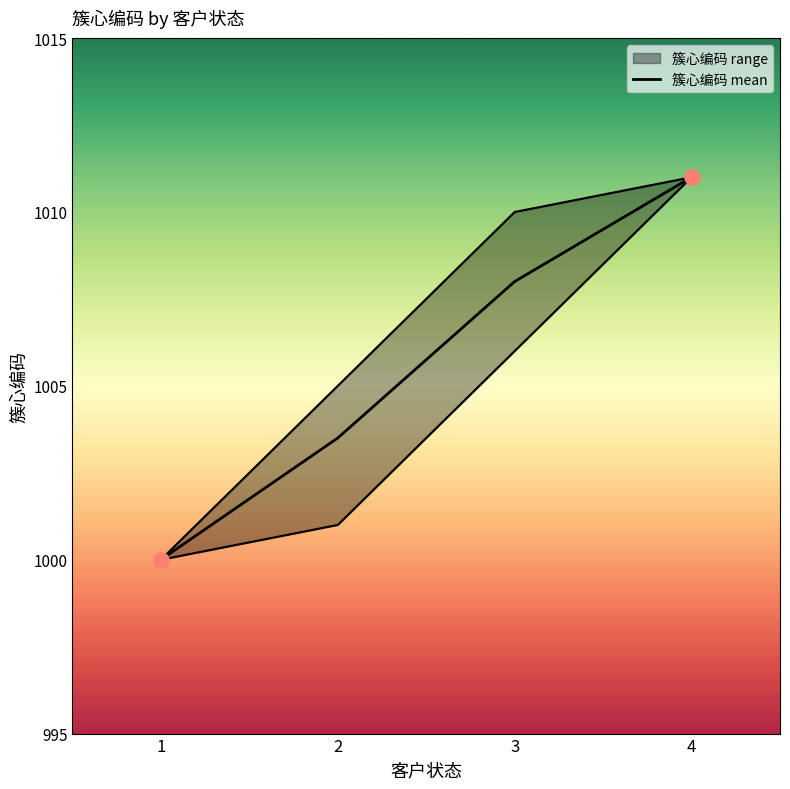

Which has a higher value, 4 or 3?

4